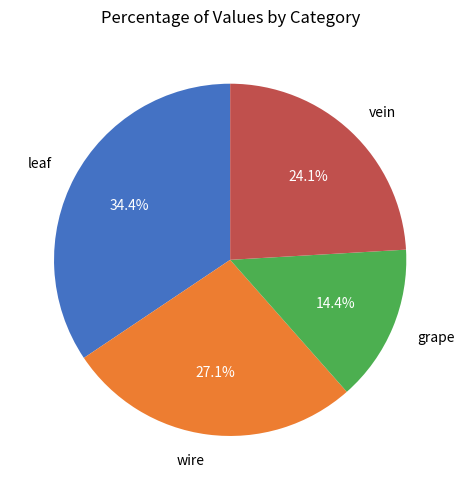

Is there a majority slice in this chart?

No